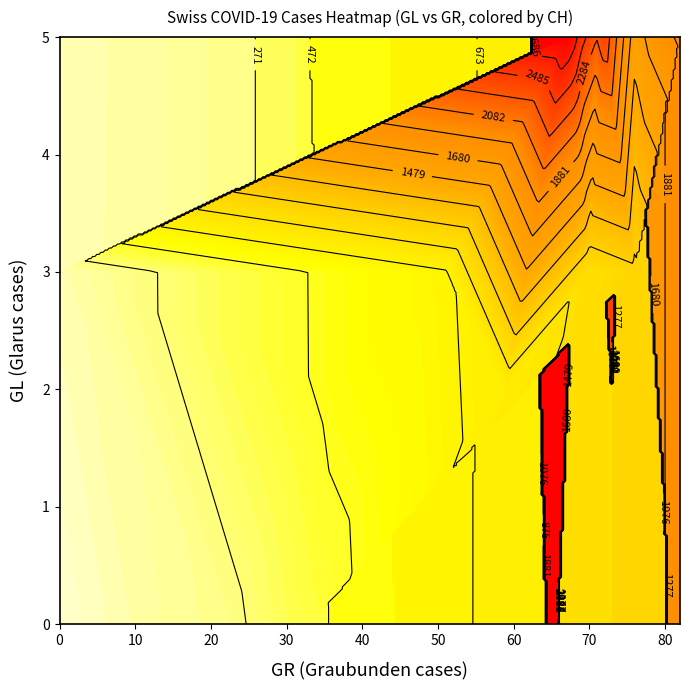

Count the number of data series in this chart.

3